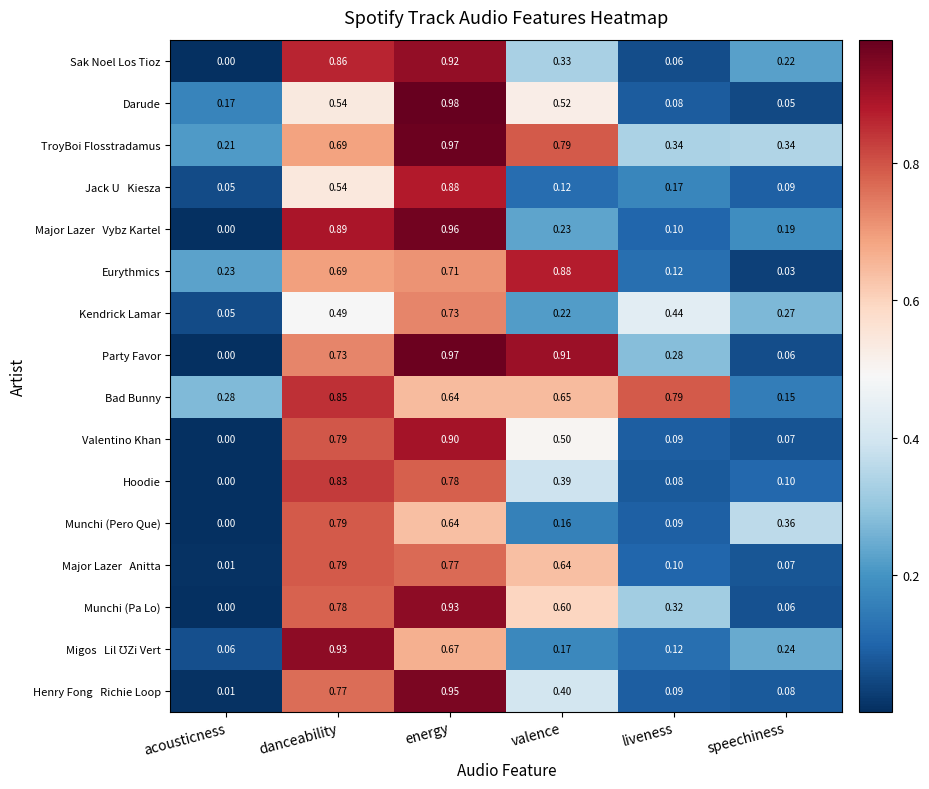

At which category is the sum across all series the highest?

energy